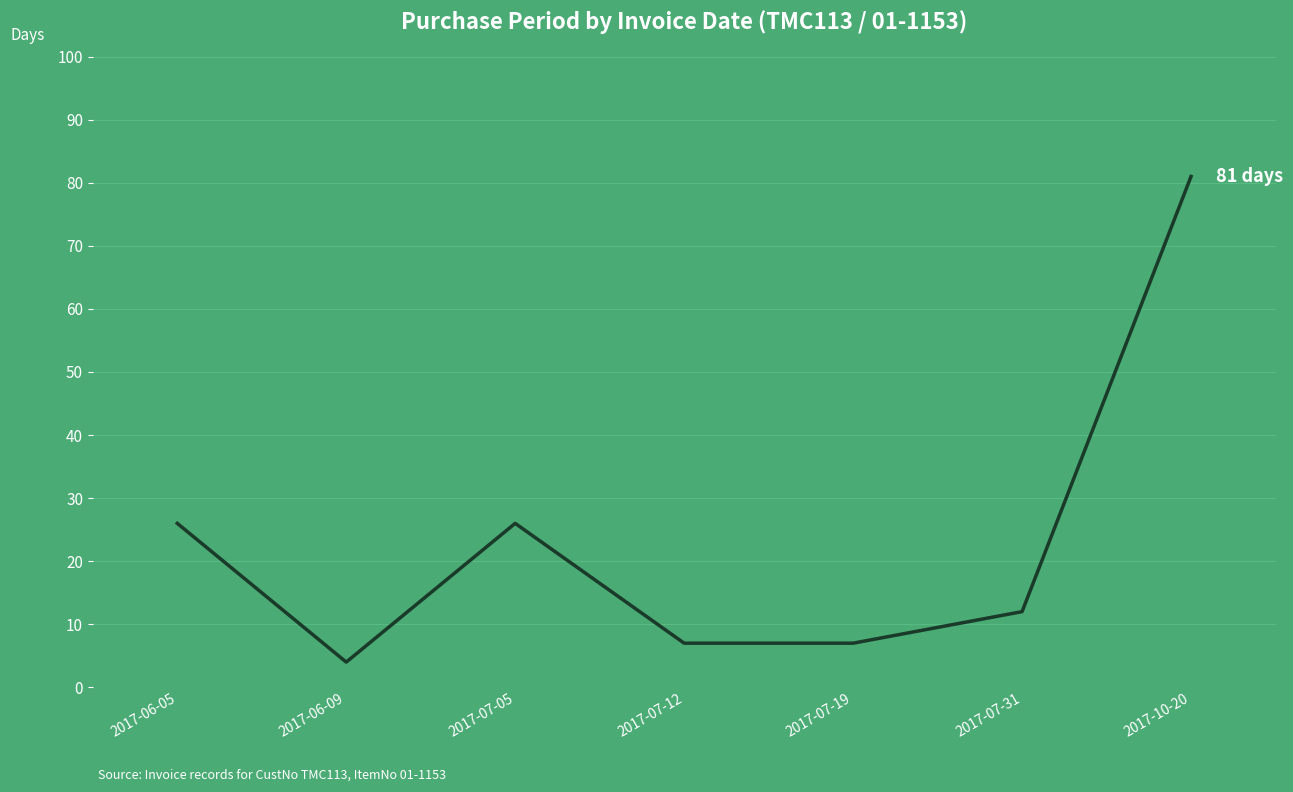

At which category does the data reach its first local valley?

2017-06-09